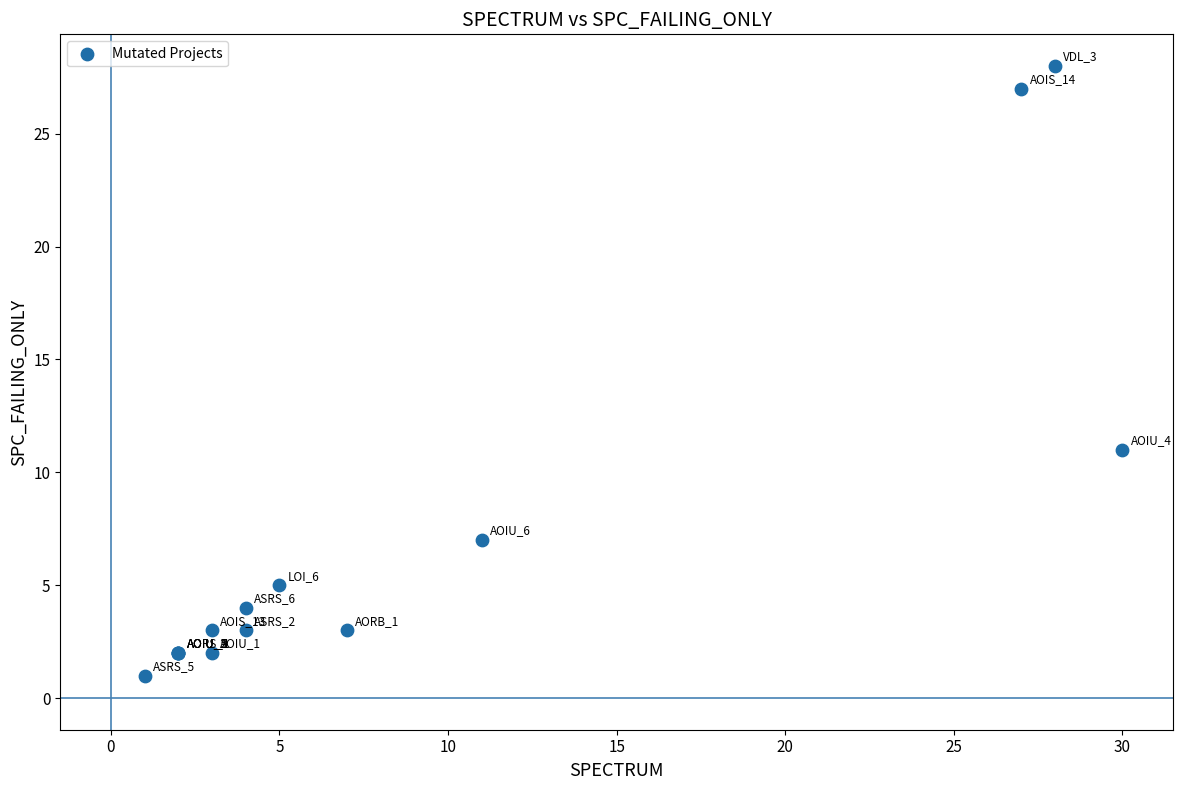

What Y value in the scatter plot is closest to 14?

11